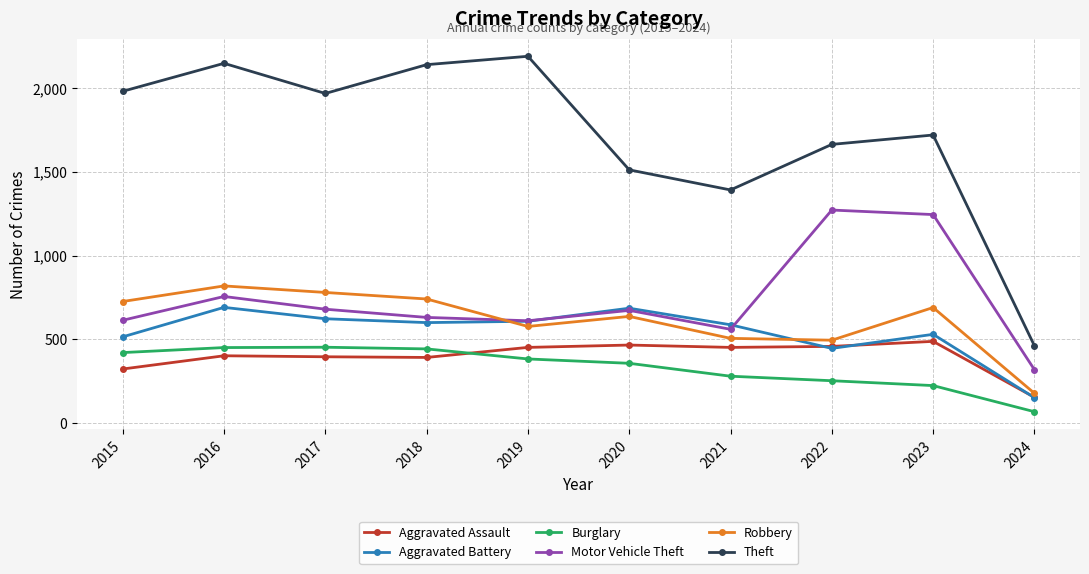

How many lines are shown in the chart?

6